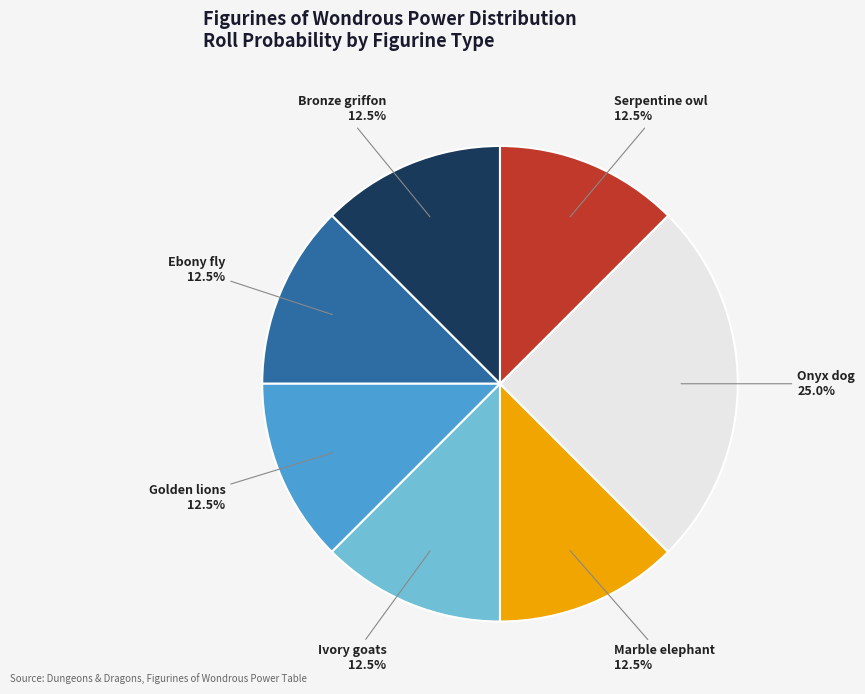

Is there any slice that represents more than half of the pie?

No